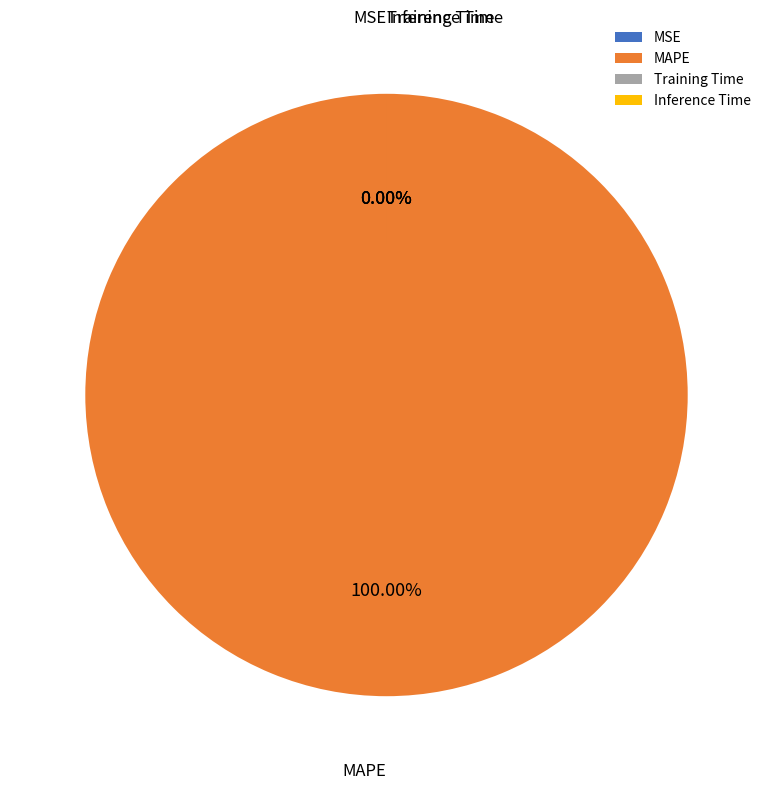

Do MSE and Inference Time together represent more than half of the pie?

No